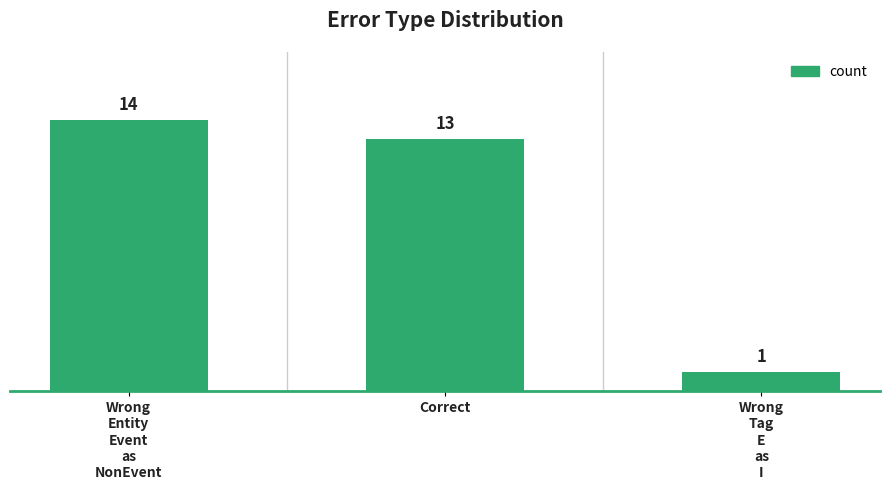

Rank the categories by value from lowest to highest.

Wrong
Tag
E
as
I, Correct, Wrong
Entity
Event
as
NonEvent